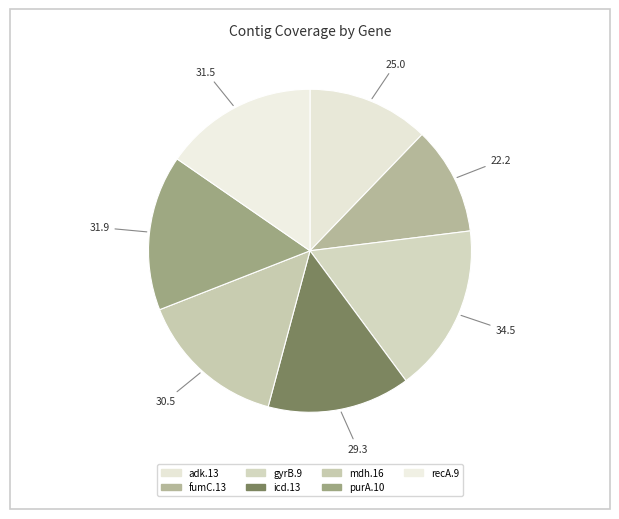

Approximately how many times larger is the value at icd.13 compared to purA.10?

0.9